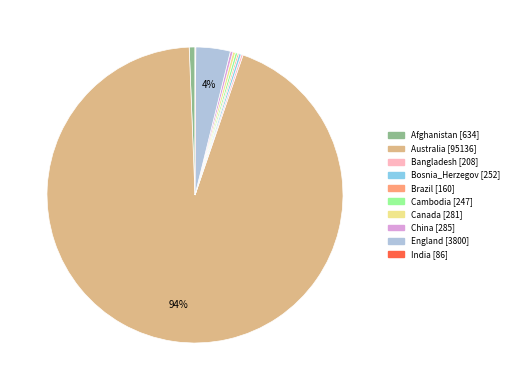

What is the largest slice in the pie chart?

Australia